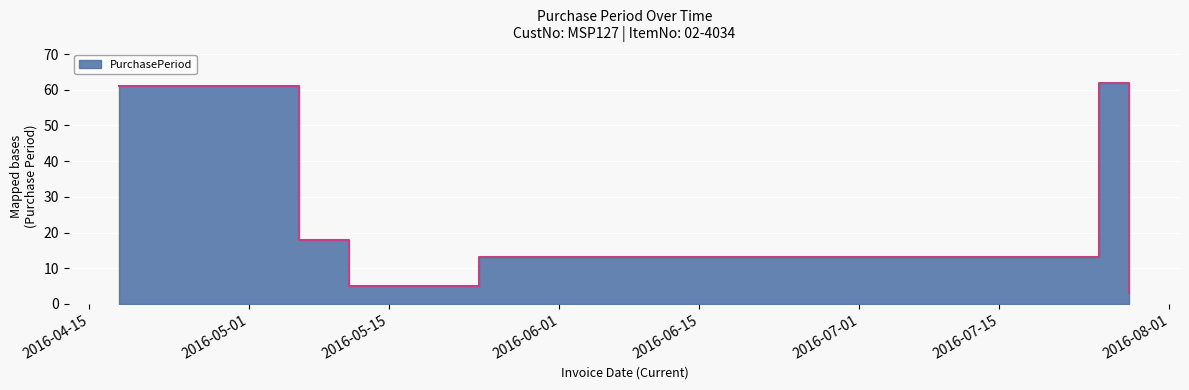

What is the label of the 3rd point from the left?

2016-05-11